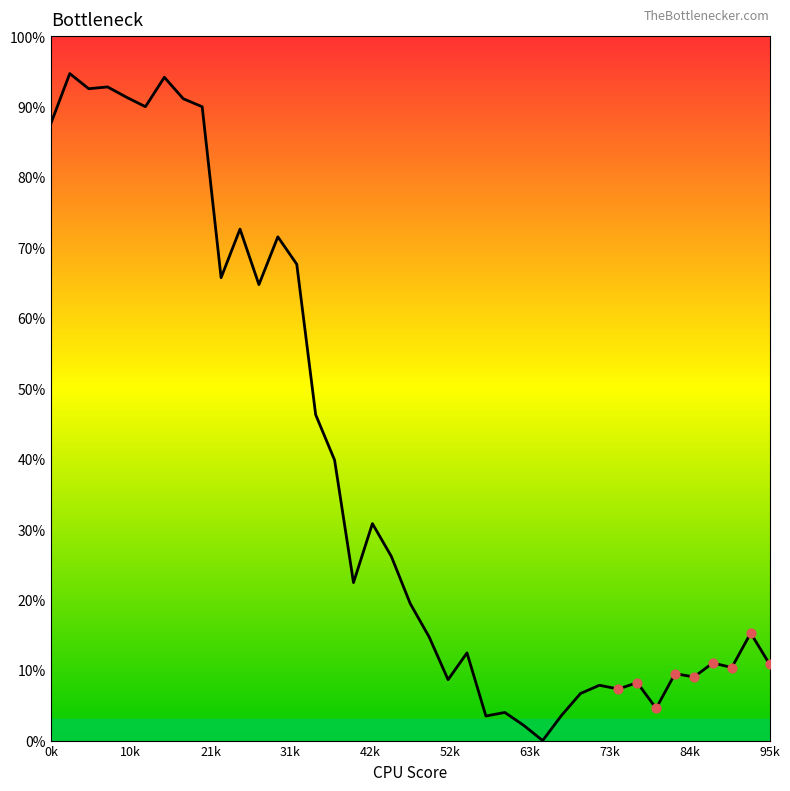

What is the greatest value displayed?

94.7